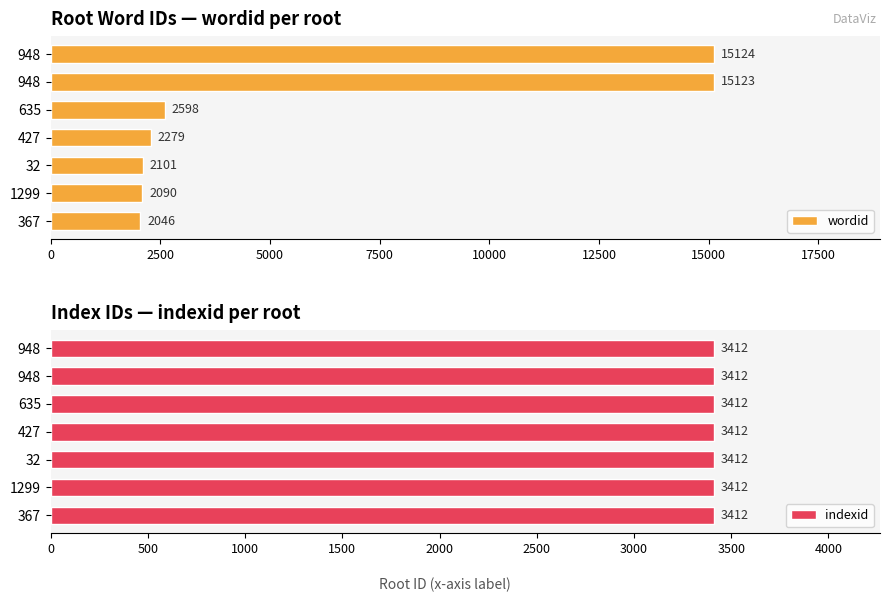

How many values in the wordid series are below 2279?

3